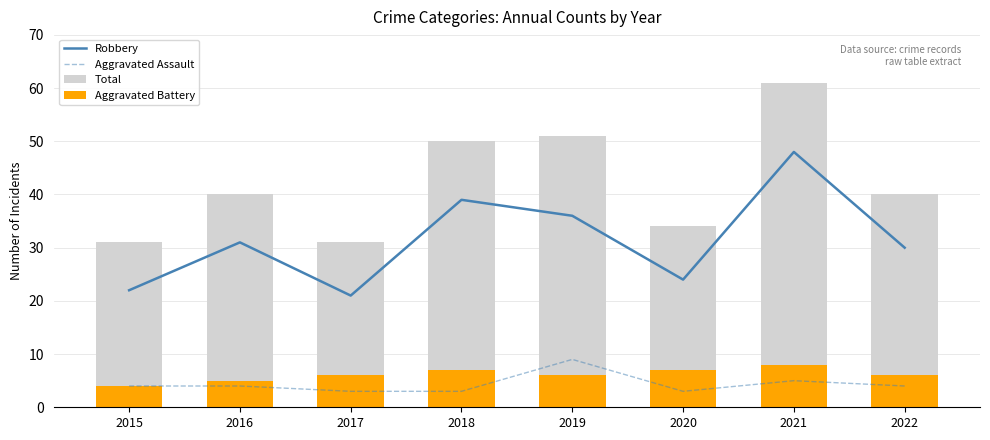

Is it true that Robbery equals 38 at 2020?

False